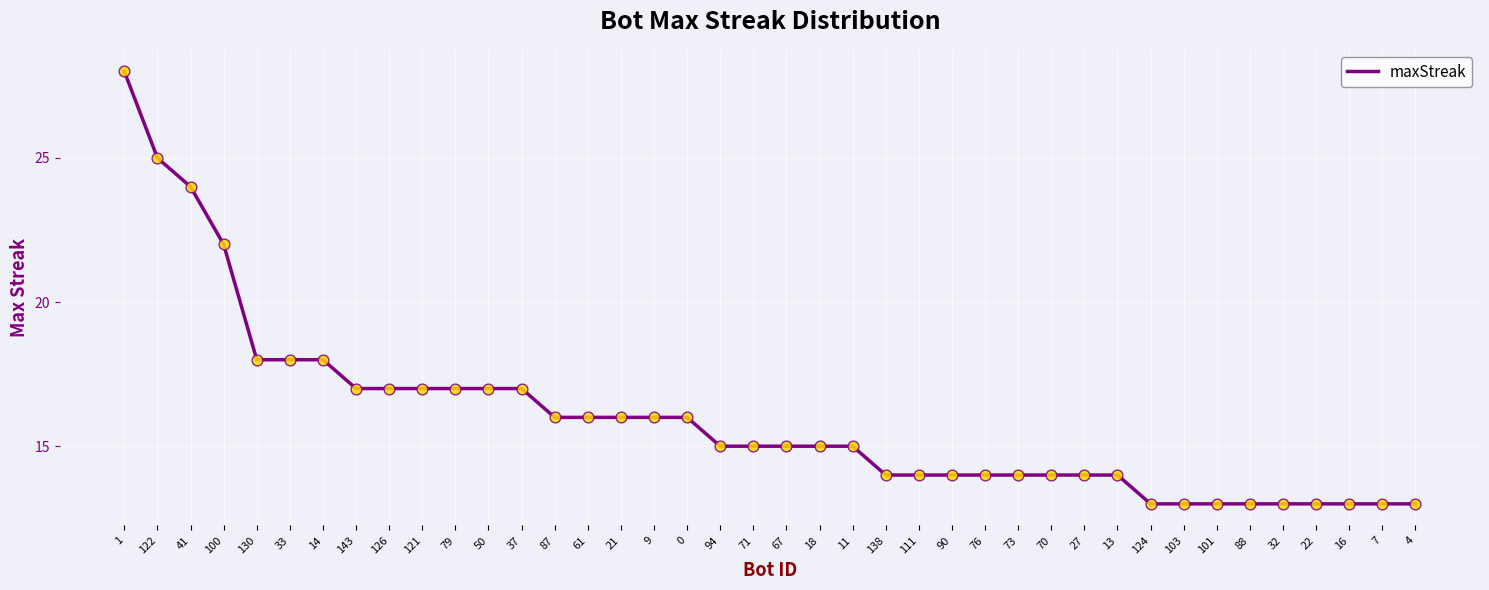

Between 70 and 124, which is larger?

70